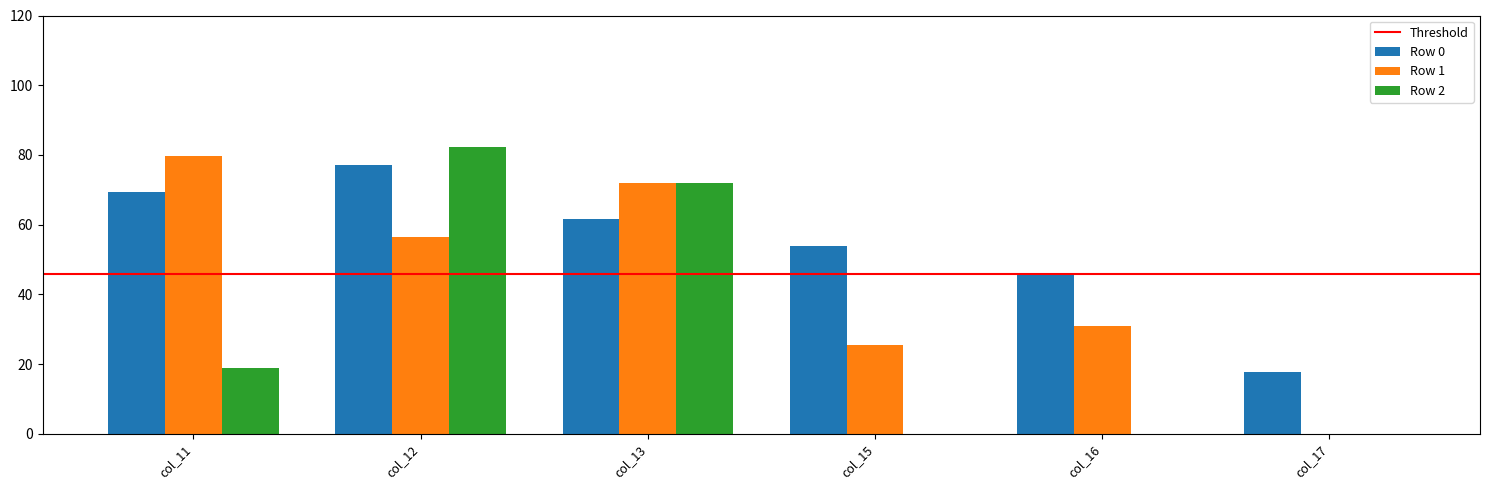

How many groups of bars are there?

6